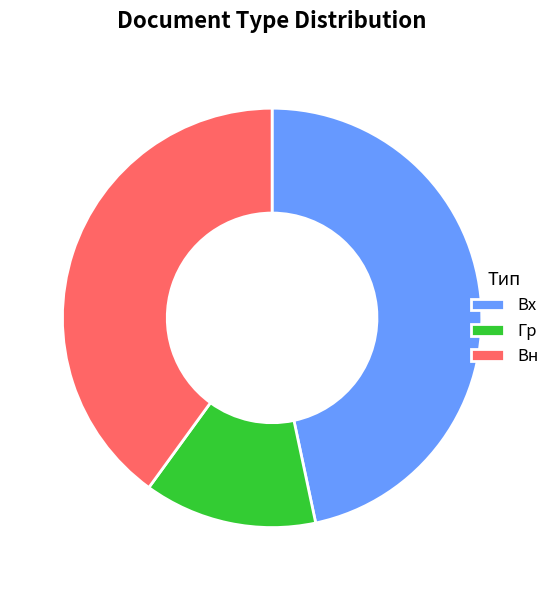

Do Гр and Вн together represent more than half of the pie?

Yes